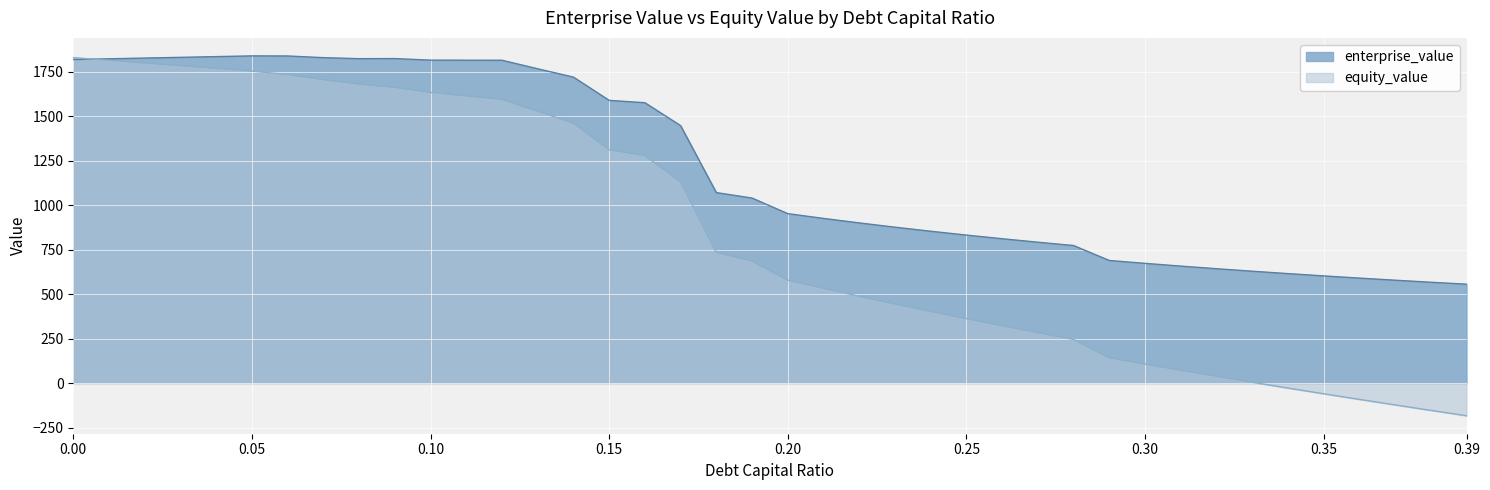

What is the label of the 29th point from the right?

0.11